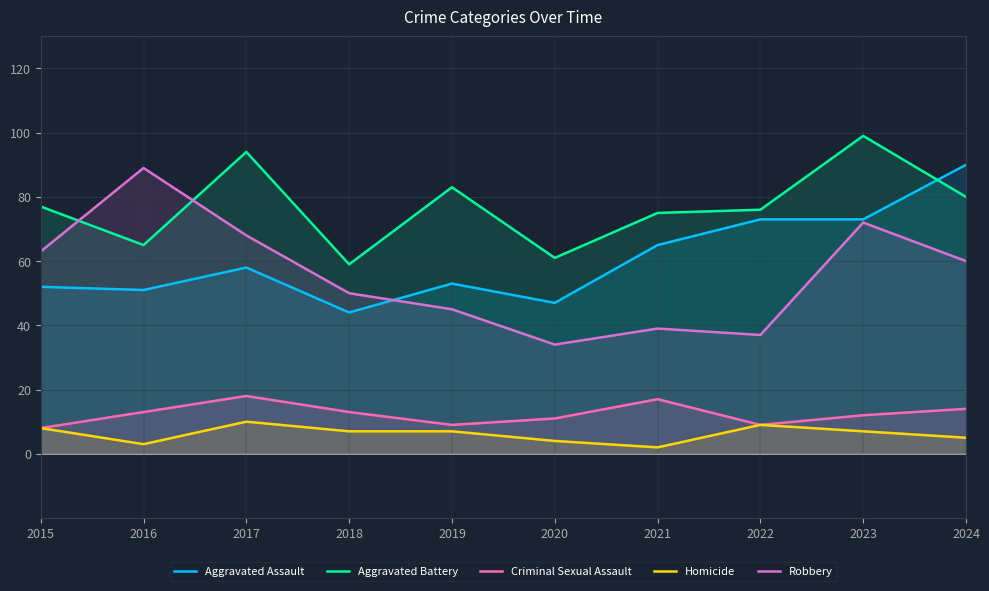

At how many categories does at least one series exceed 24?

10